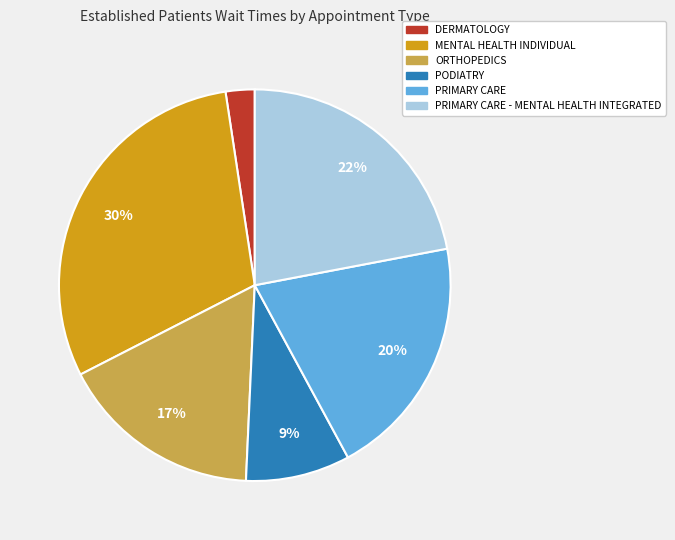

To the nearest percent, what is the average slice percentage?

17%